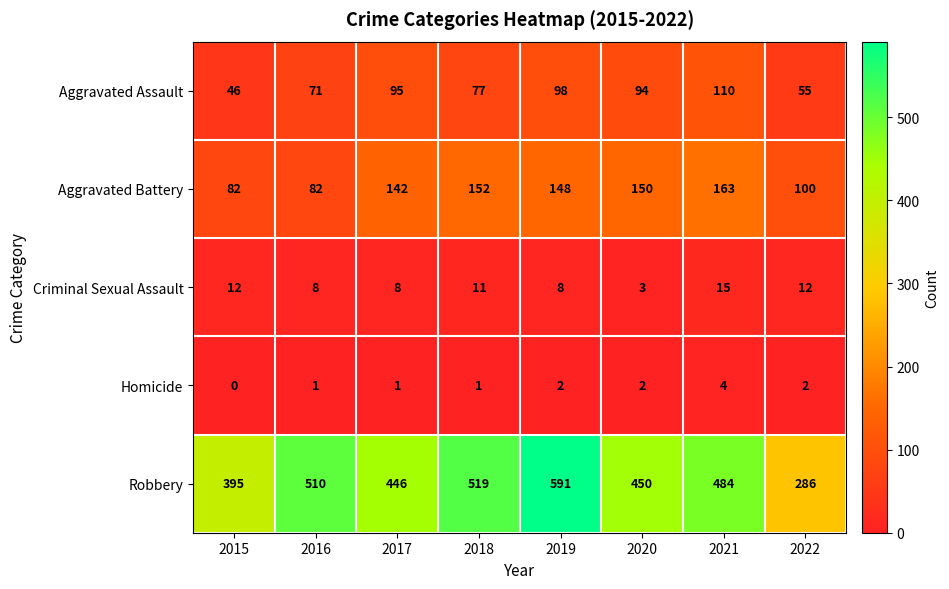

Rank the series by their maximum value, from highest to lowest.

Robbery, Aggravated Battery, Aggravated Assault, Criminal Sexual Assault, Homicide